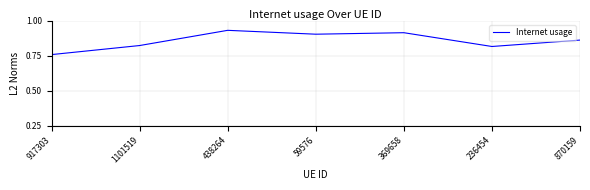

The value at 369658 is 0.3. True or false?

False